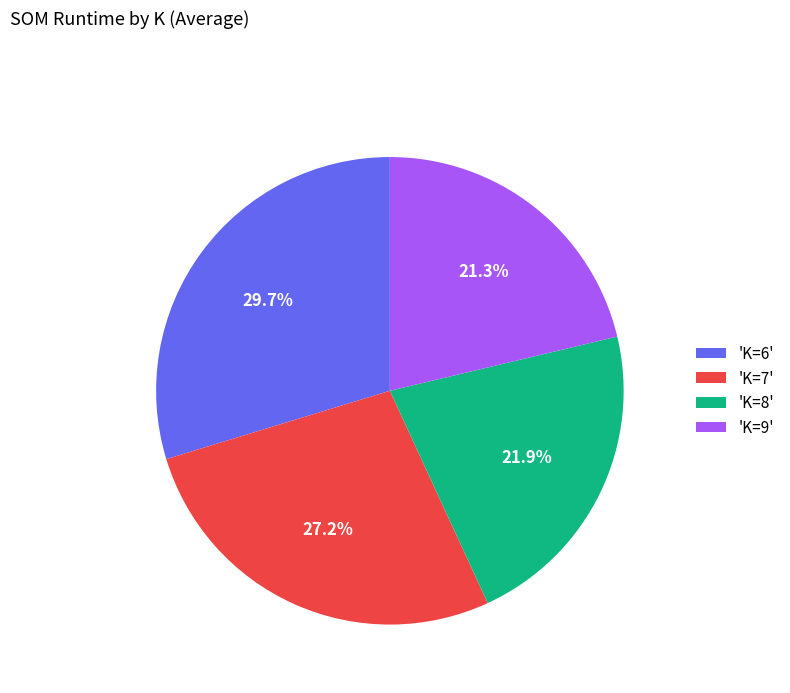

What is the ratio of the value at 'K=7' to the value at 'K=8'?

1.2